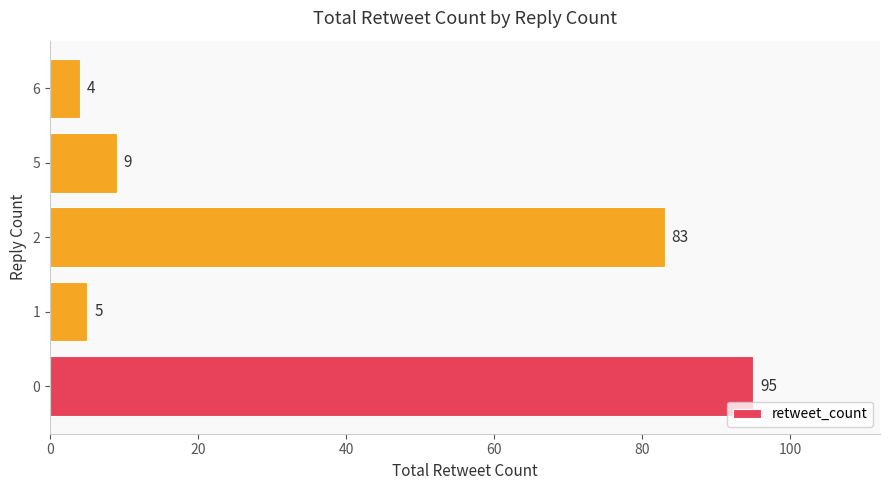

Rank the categories by value from lowest to highest.

6, 1, 5, 2, 0